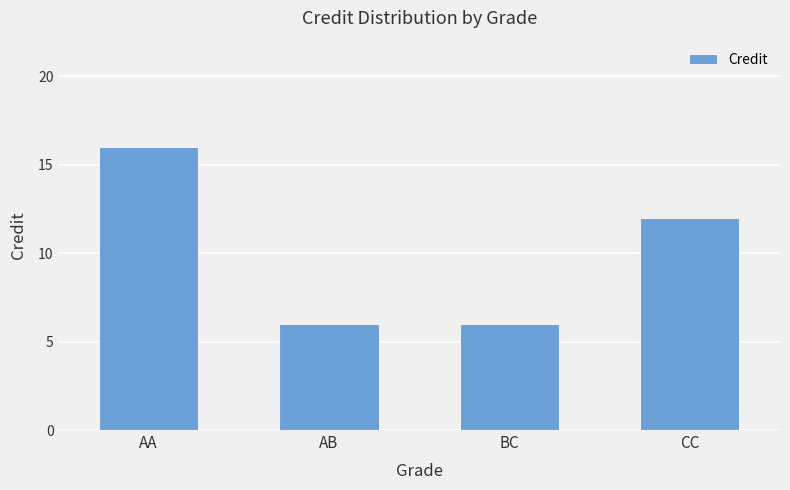

What is the ratio of the value at AB to the value at BC?

1.0